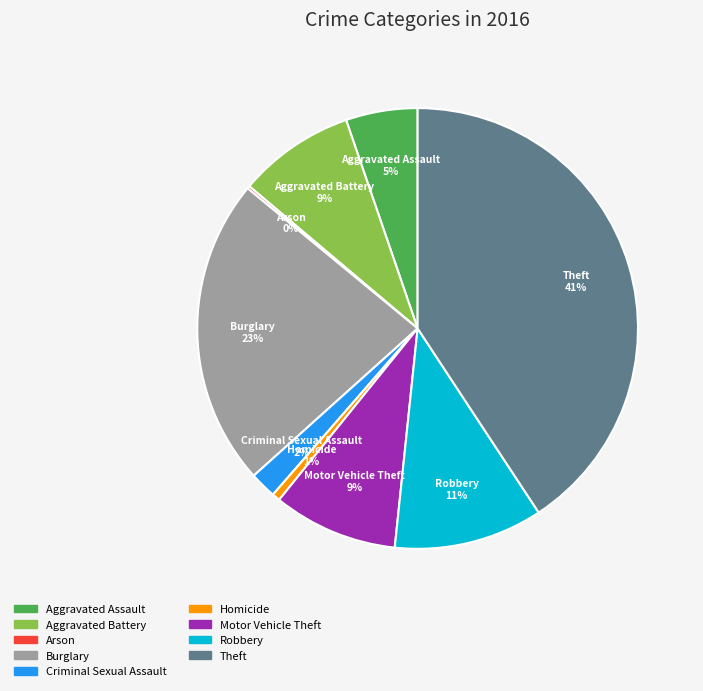

What is the largest slice in the pie chart?

Theft